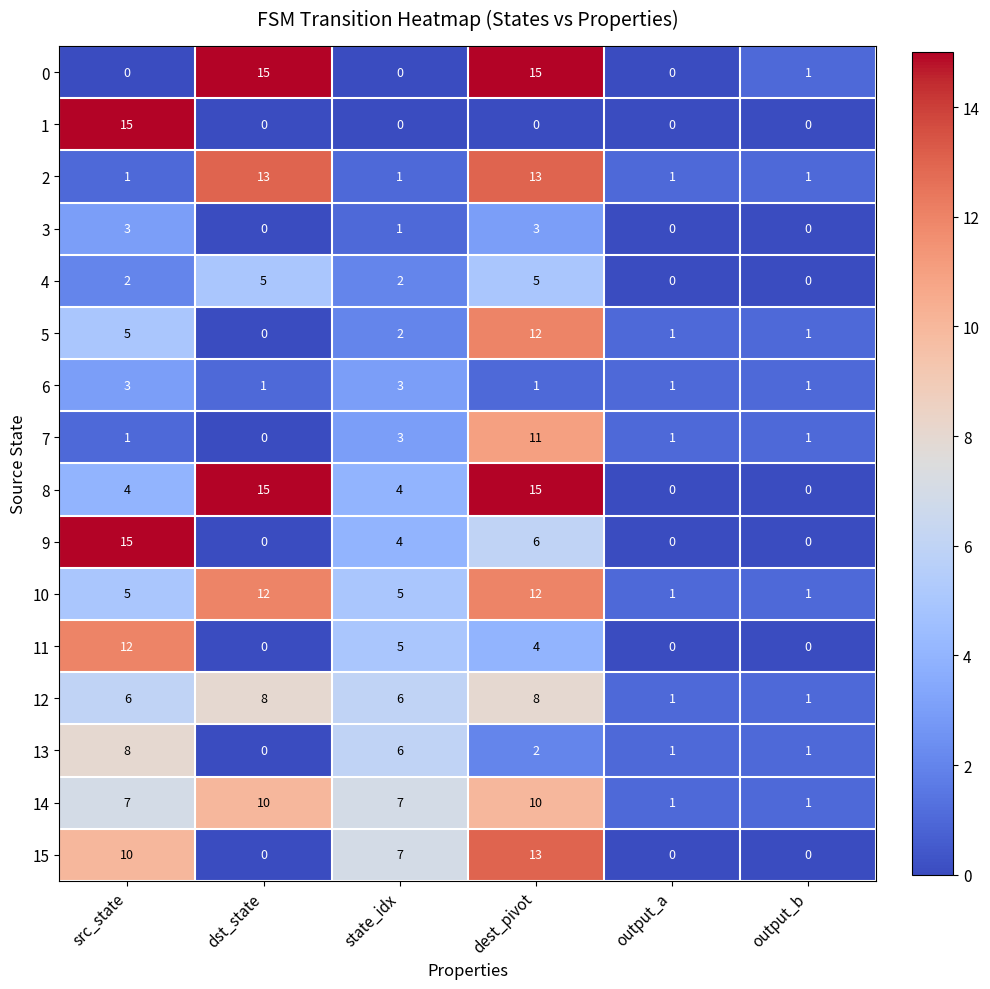

What is the maximum value for 12?

8